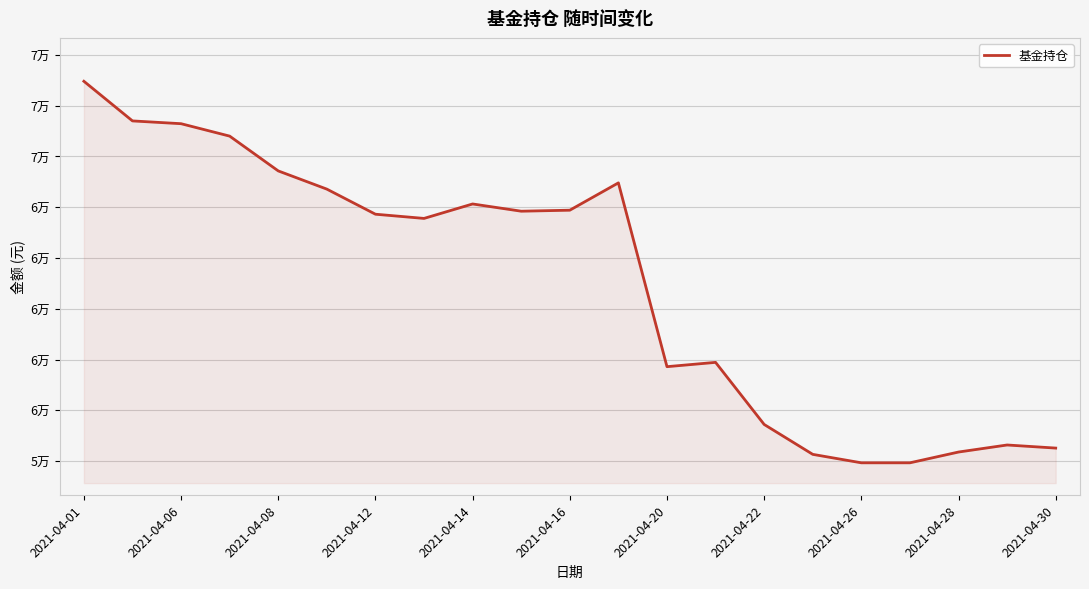

Does the chart display data point markers on the line(s)?

No